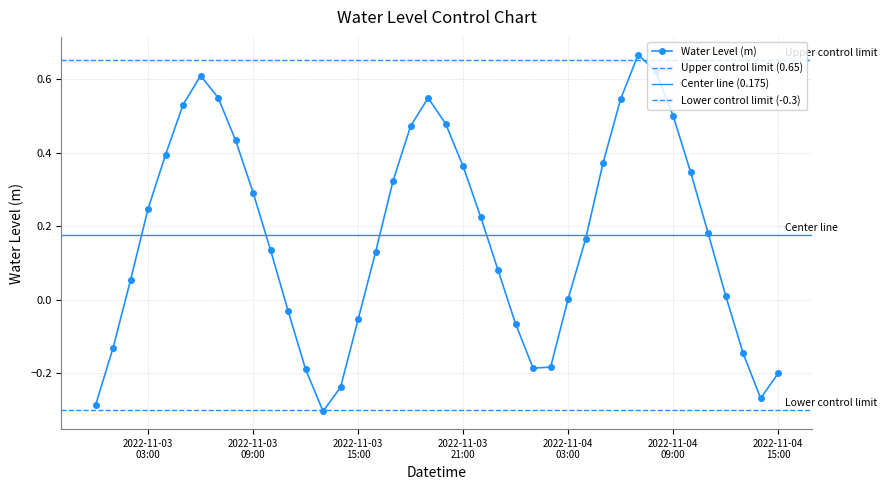

Is it true that the value at 2022-11-04 02:00 is -0.1?

False